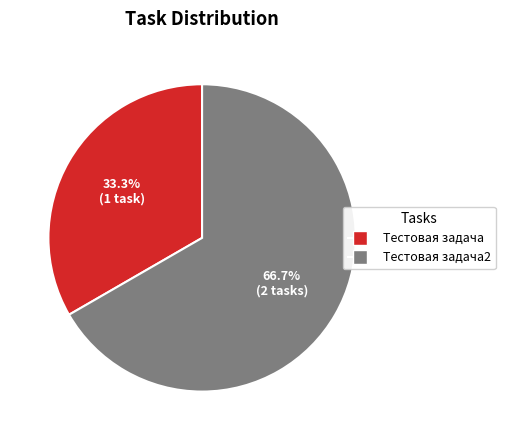

How many slices are in this pie chart?

2